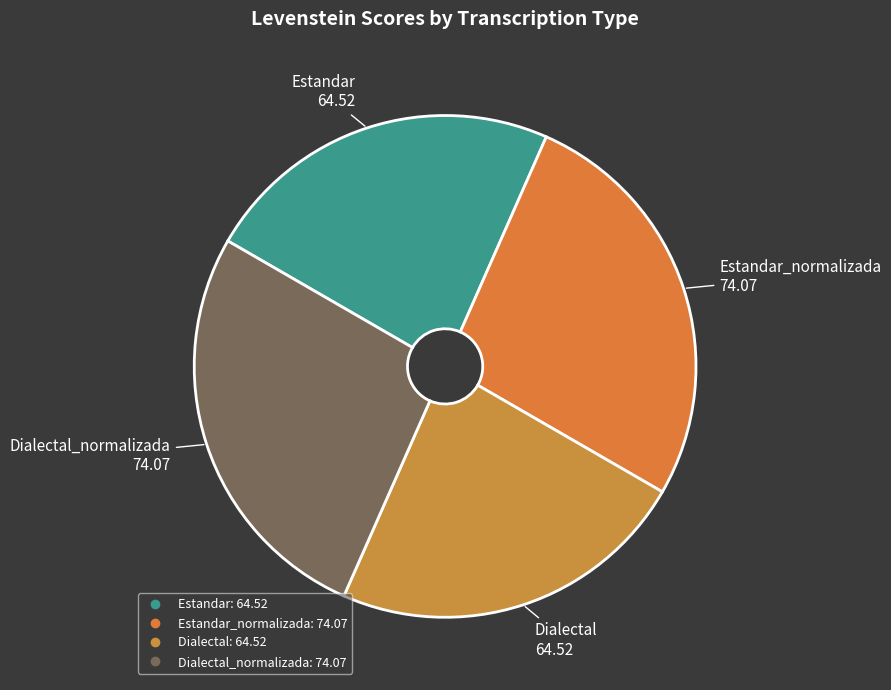

How many slices are in this pie chart?

4